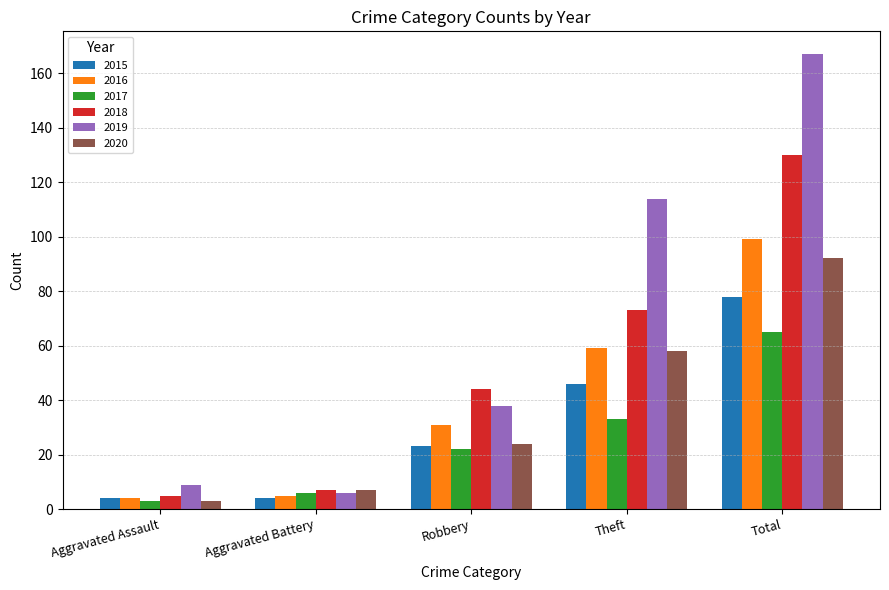

Is the value of 2018 at Aggravated Assault greater than the value of 2016 at Total?

No